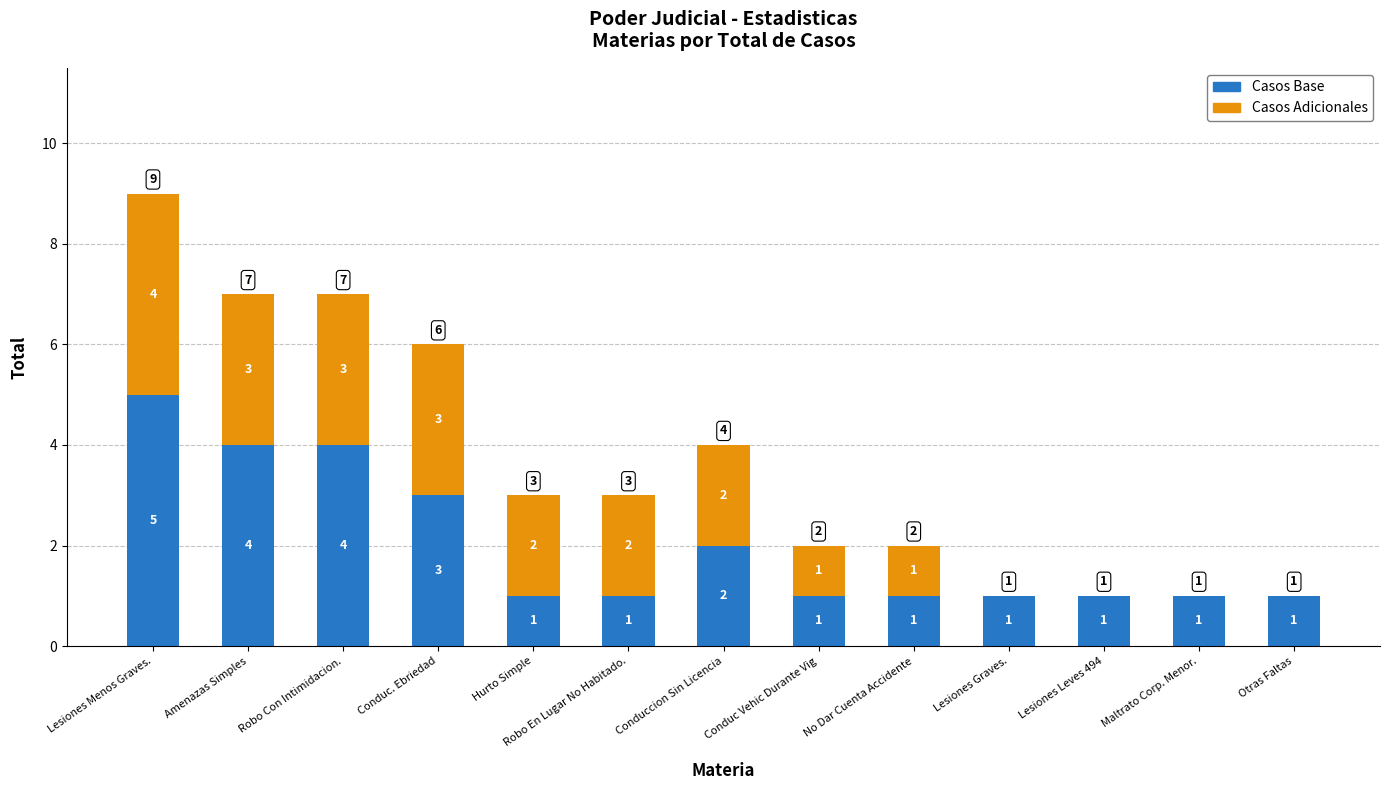

At which category is the sum across all series the highest?

Lesiones Menos Graves.